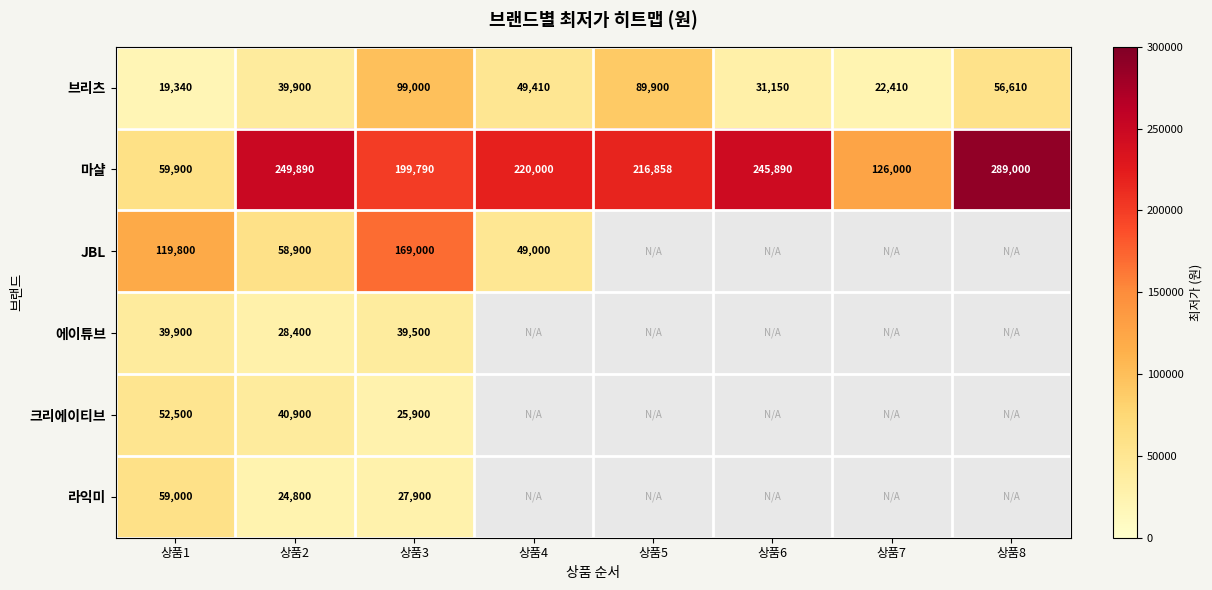

Is it true that 에이튜브 equals 56278.4 at 상품1?

False